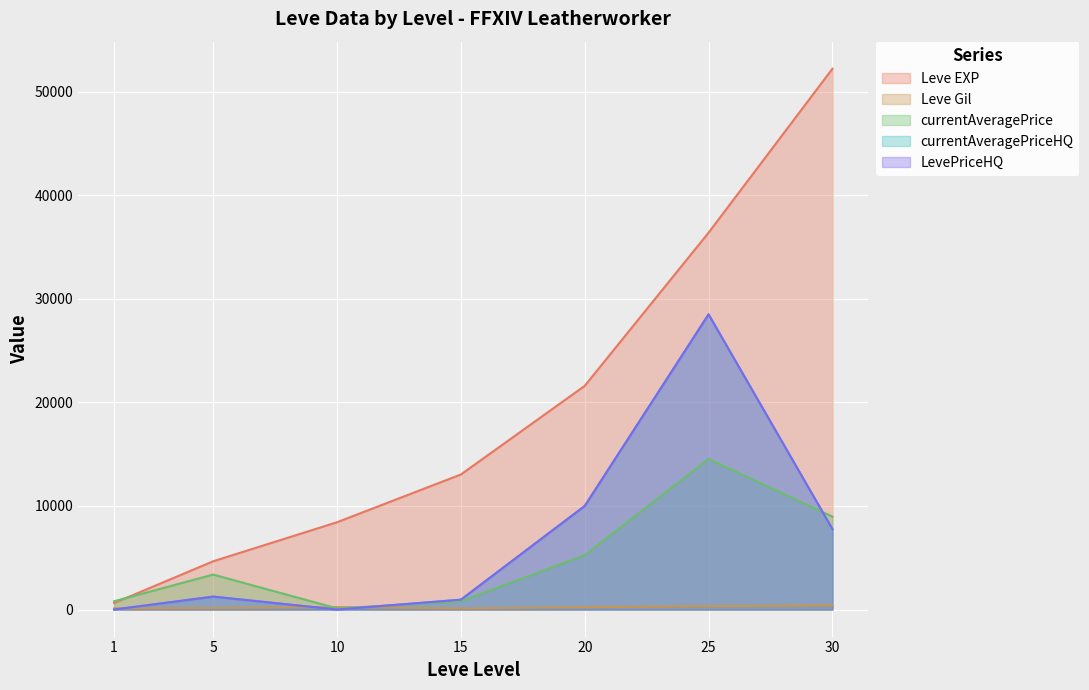

What value does the currentAveragePriceHQ series have at 15, to the nearest 10?

950